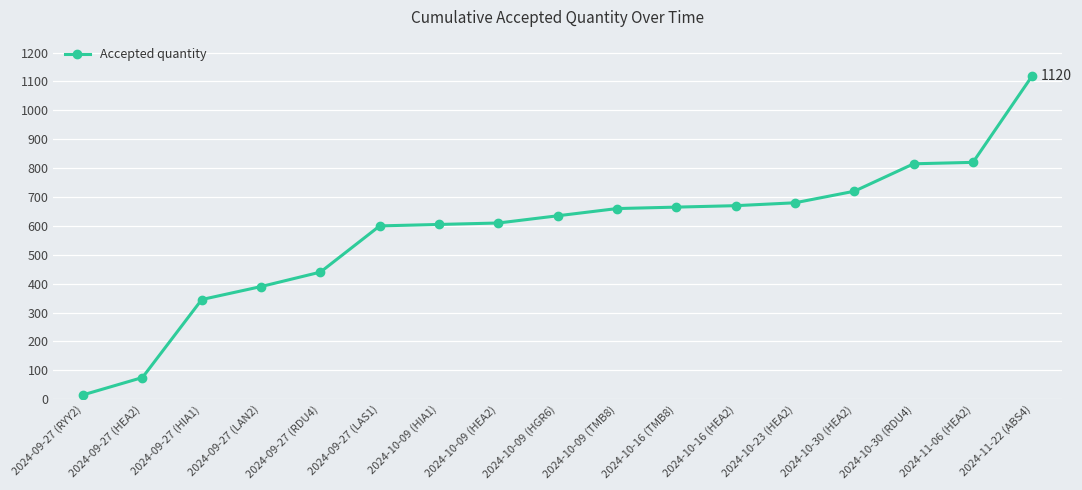

What is the average value?

580